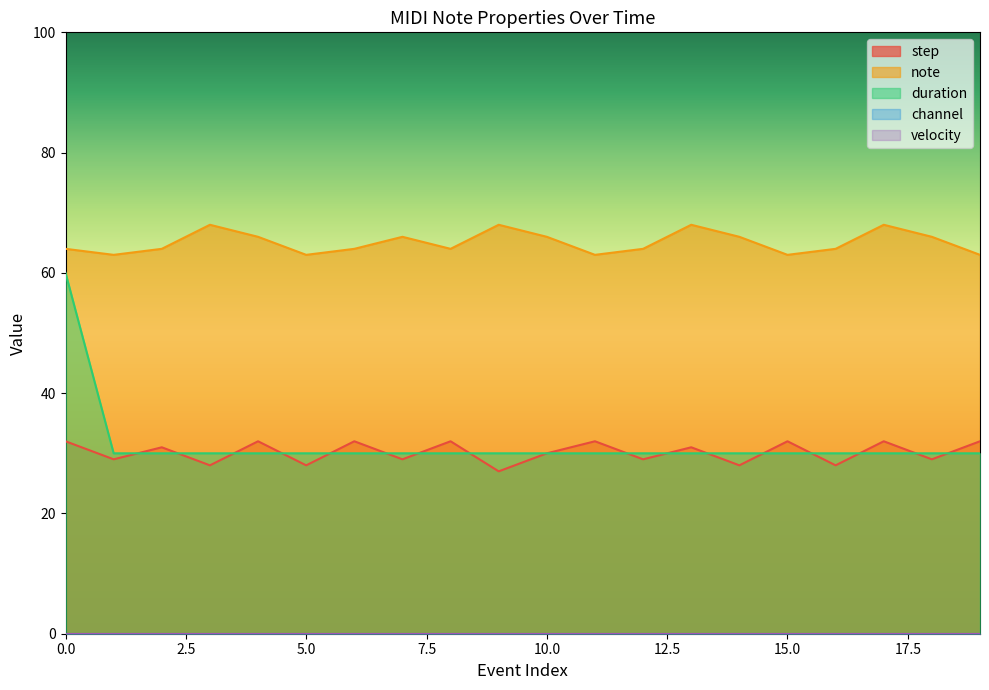

Reading left to right, list all the values displayed in this chart.

step: 0=32	1=29	2=31	3=28	4=32	5=28	6=32	7=29	8=32	9=27	10=30	11=32	12=29	13=31	14=28	15=32	16=28	17=32	18=29	19=32
note: 0=64	1=63	2=64	3=68	4=66	5=63	6=64	7=66	8=64	9=68	10=66	11=63	12=64	13=68	14=66	15=63	16=64	17=68	18=66	19=63
duration: 0=60	1=30	2=30	3=30	4=30	5=30	6=30	7=30	8=30	9=30	10=30	11=30	12=30	13=30	14=30	15=30	16=30	17=30	18=30	19=30